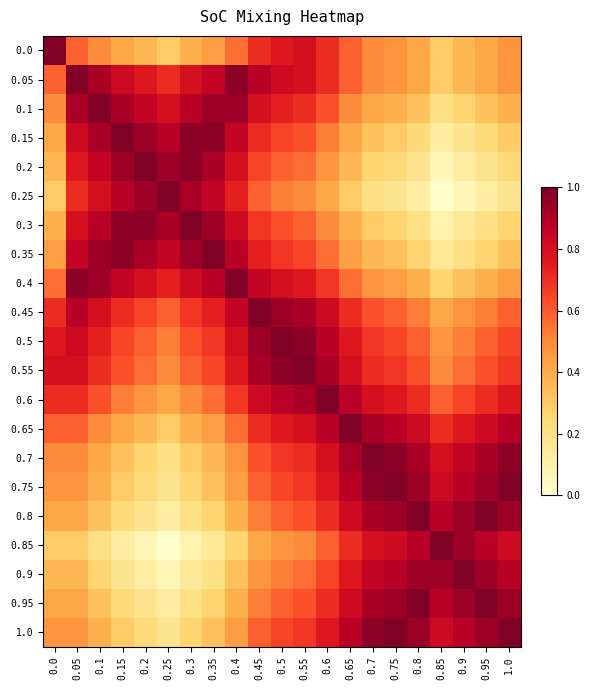

At 0.6, list the series in order from smallest to largest.

0.25, 0.2, 0.3, 0.15, 0.35, 0.85, 0.1, 0.9, 0.4, 0.0, 0.05, 0.8, 0.95, 0.75, 1.0, 0.7, 0.45, 0.5, 0.65, 0.55, 0.6